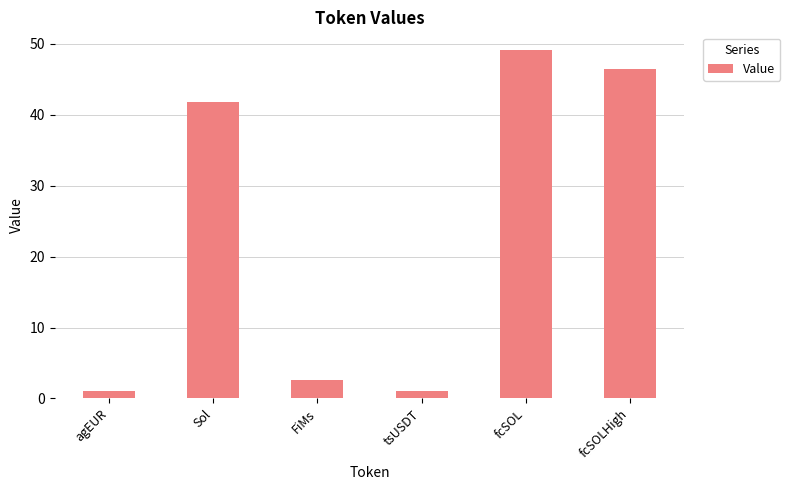

The value at fcSOL is 19.3. True or false?

False